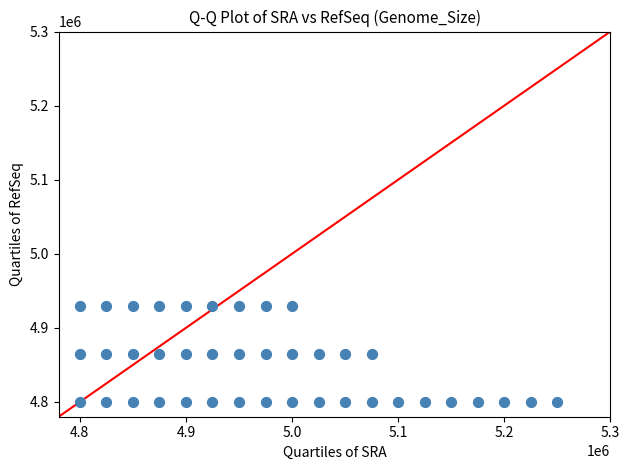

What is the range of Y values (max minus min)?

130000